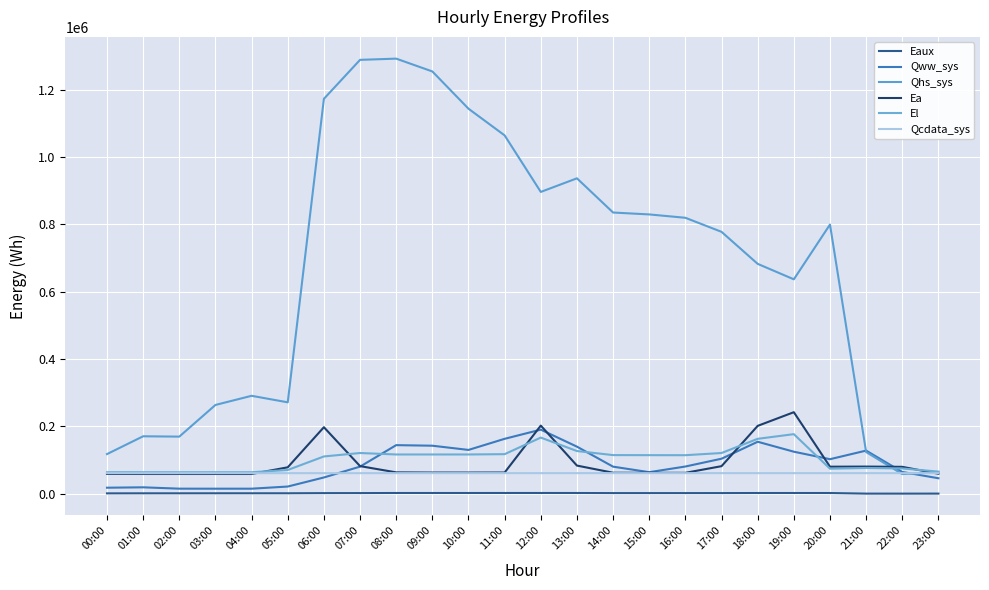

What is the approximate value of Qww_sys at 22:00?

64714.1